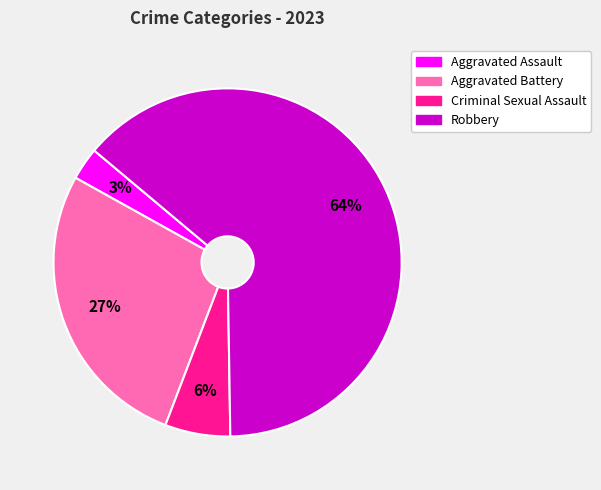

What is the ratio of the value at Criminal Sexual Assault to the value at Aggravated Assault?

2.0